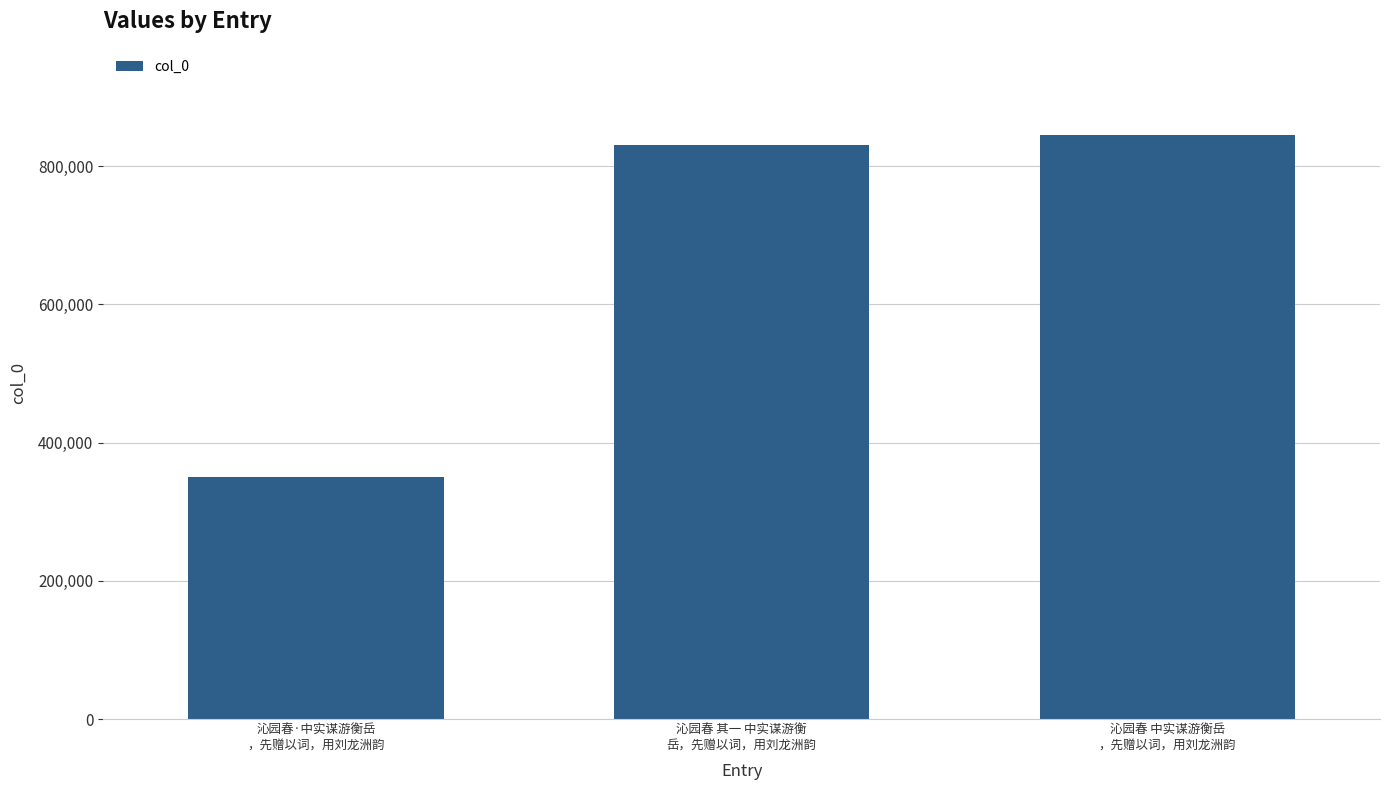

The value at 沁园春 其一 中实谋游衡
岳，先赠以词，用刘龙洲韵 is 831156. True or false?

True